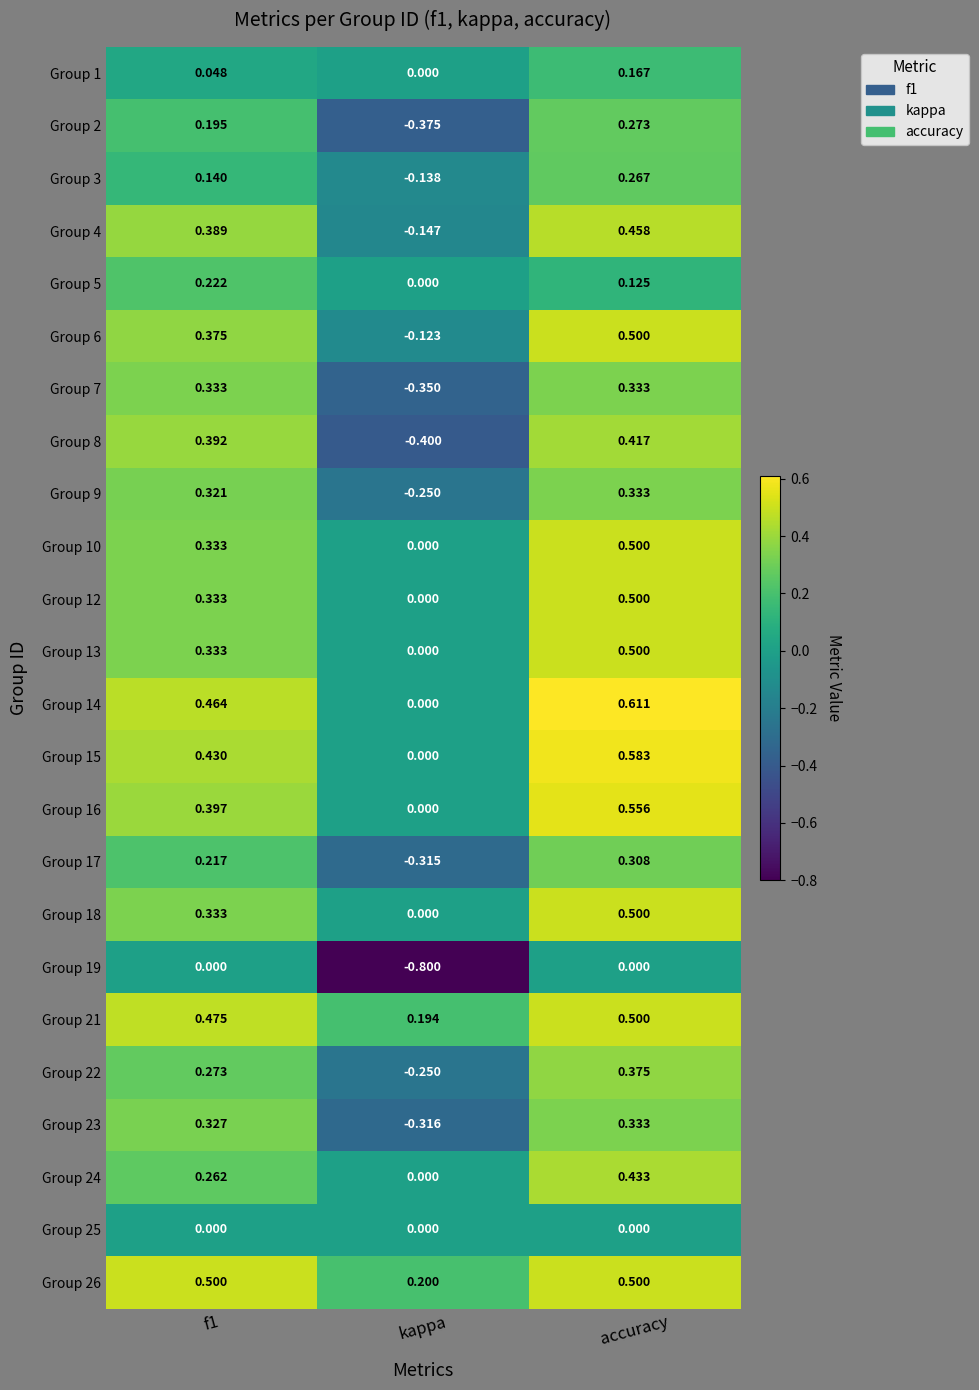

At which category is the sum across all series the highest?

accuracy